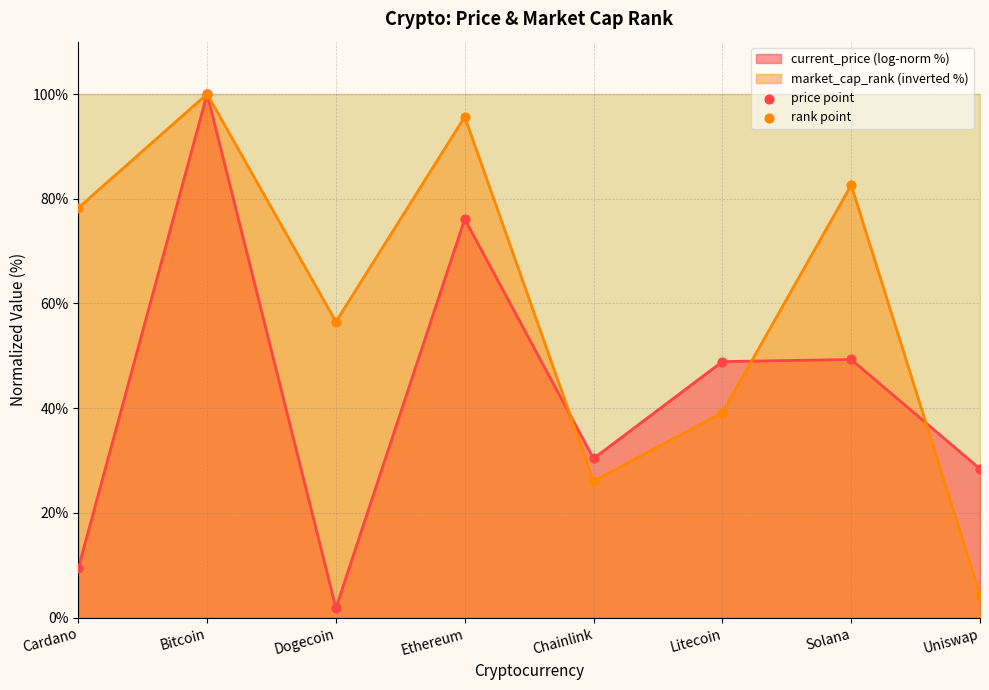

At which category is the sum across all series the highest?

Bitcoin